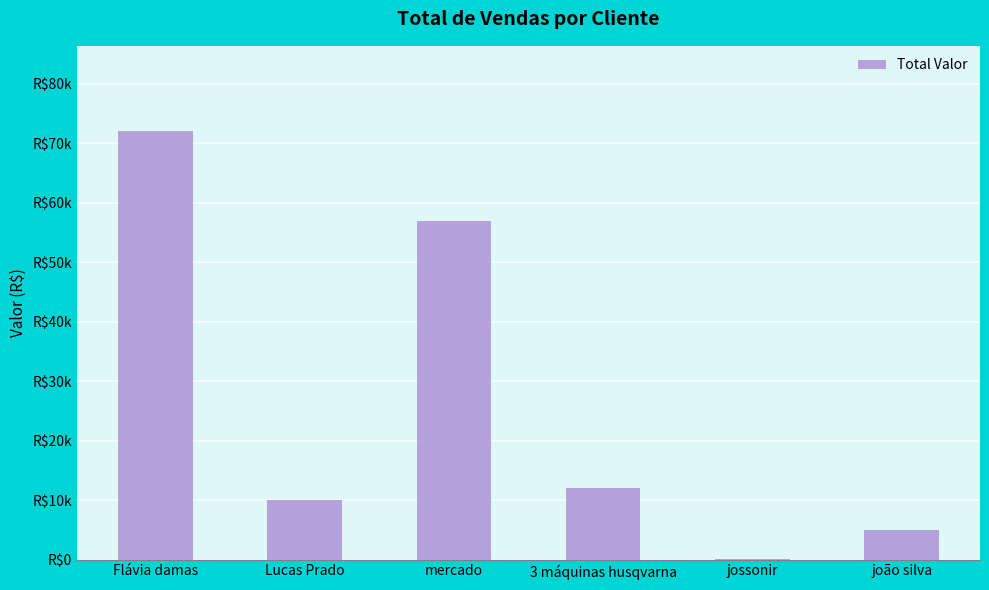

Does the chart contain any negative values?

No